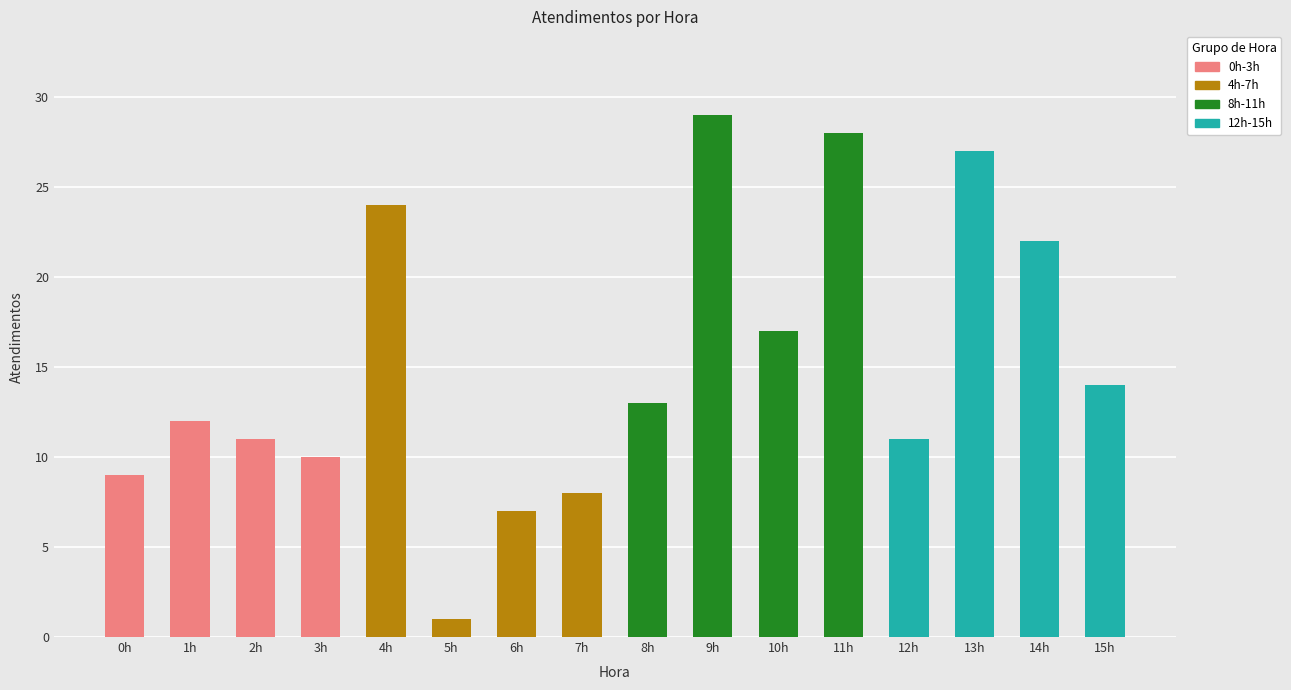

Reading left to right, extract all data points from this chart.

0h=9	1h=12	2h=11	3h=10	4h=24	5h=1	6h=7	7h=8	8h=13	9h=29	10h=17	11h=28	12h=11	13h=27	14h=22	15h=14